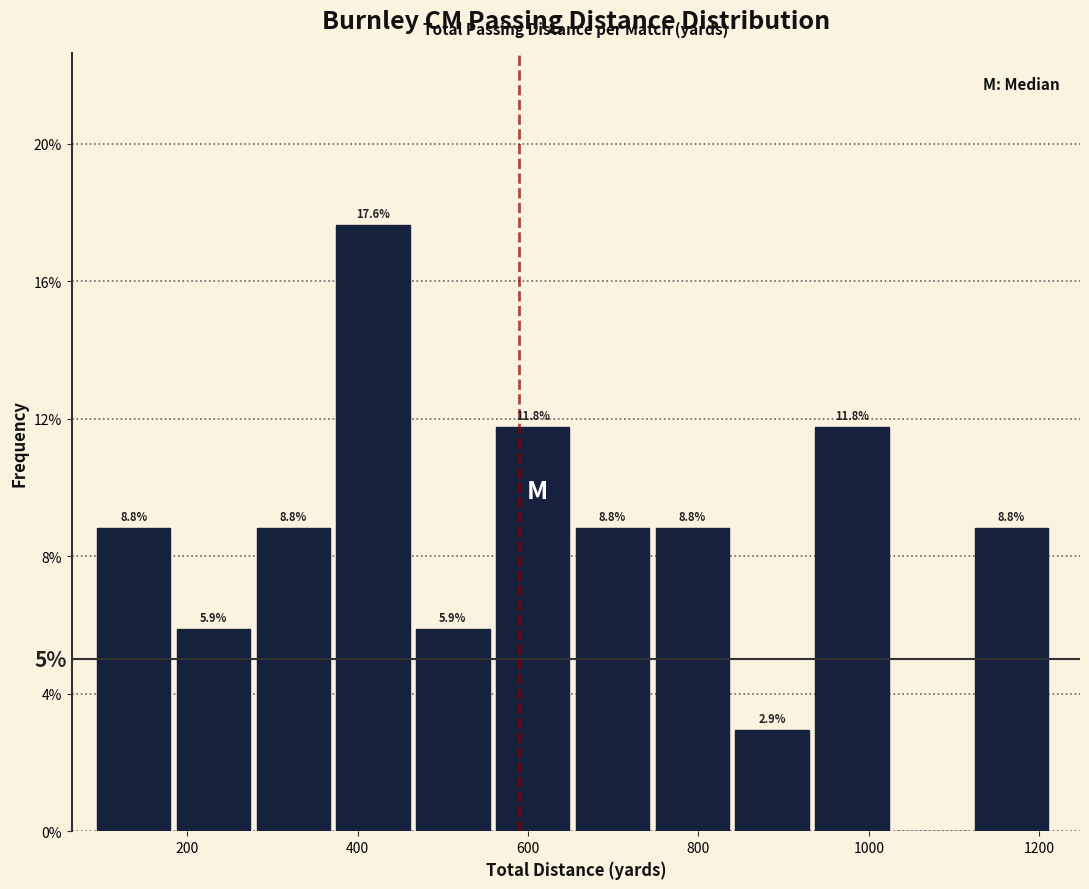

Which range on the x-axis has the tallest bar?

380 to 460